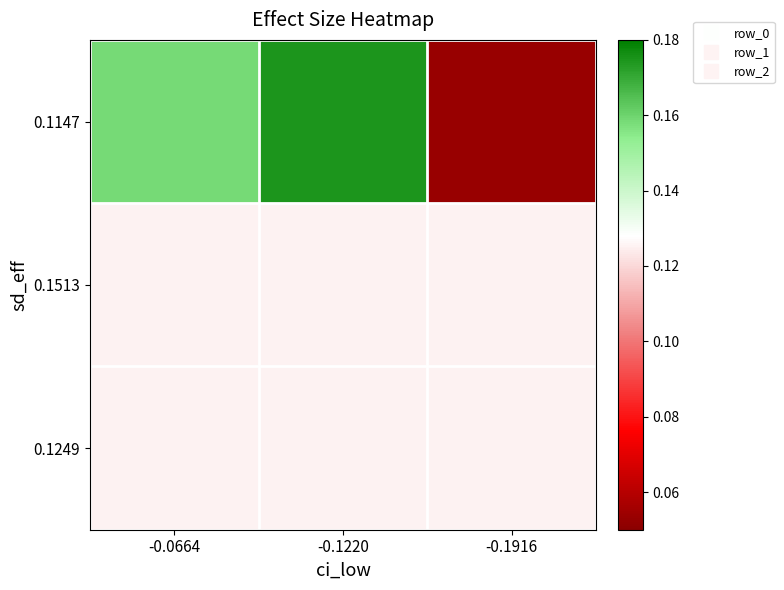

What is the minimum value shown in the chart?

0.1